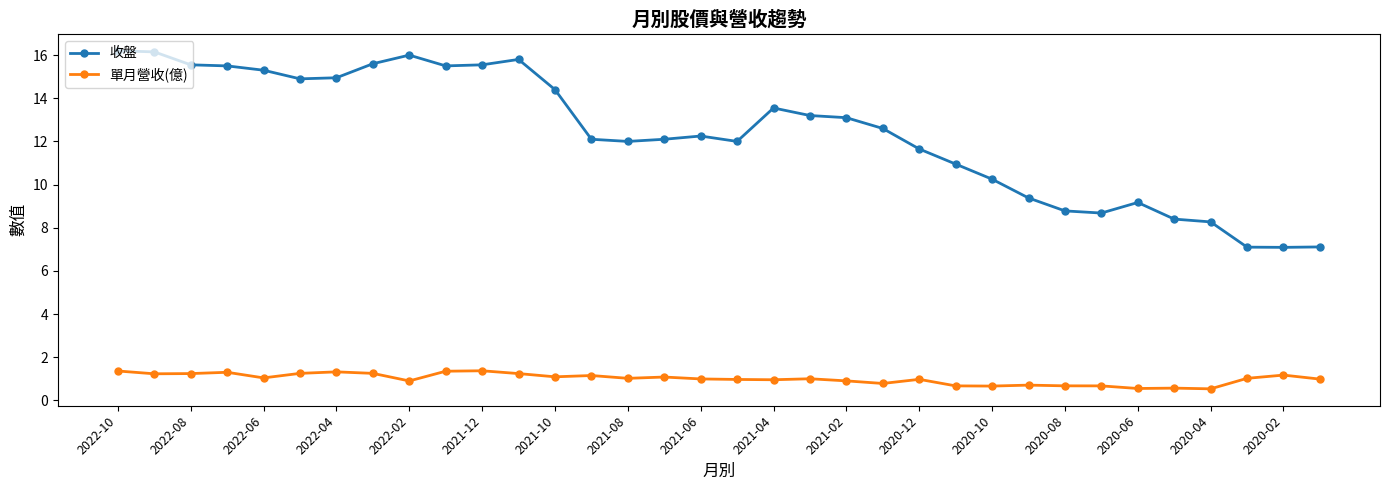

What is the minimum value for 單月營收(億)?

0.5